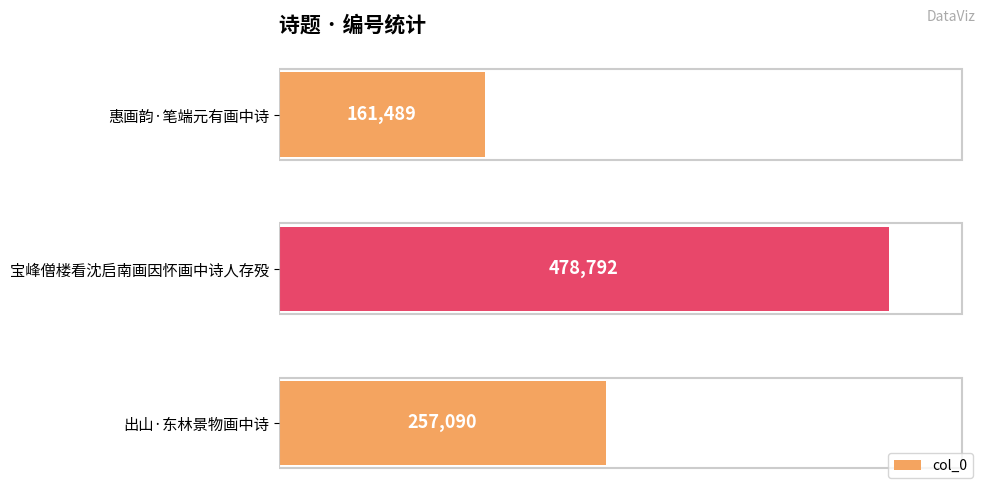

How many values are between 161489 and 478792?

3